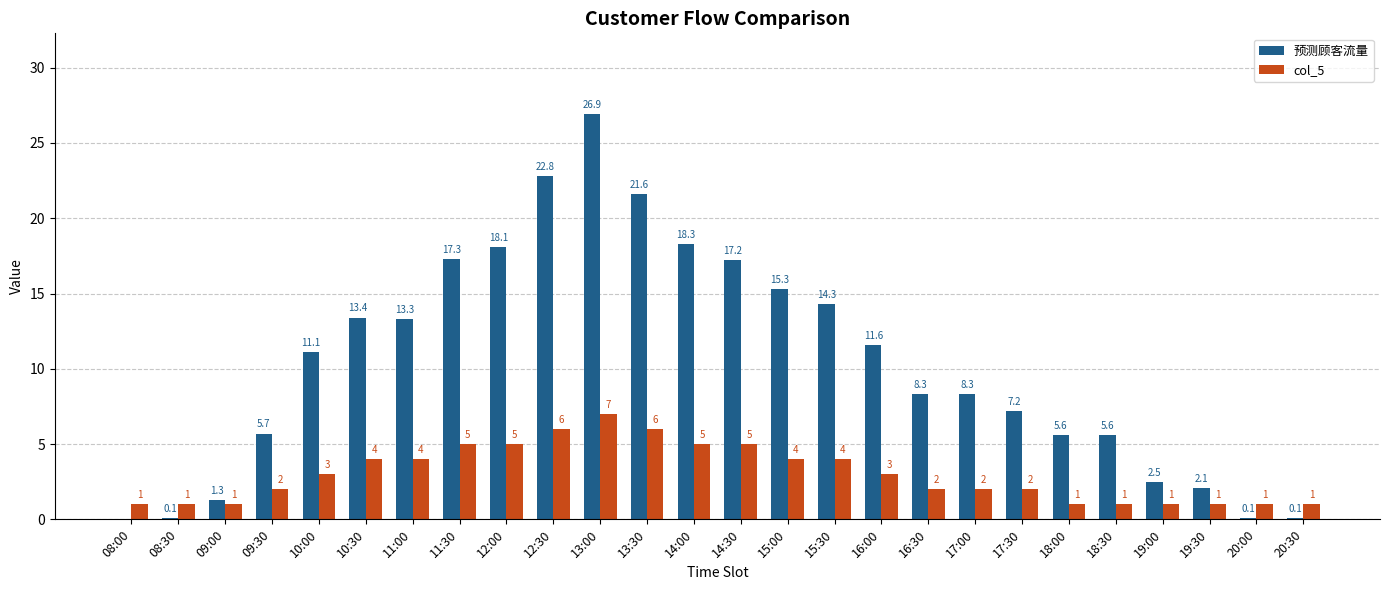

How many data points in 预测顾客流量 are above 11?

13